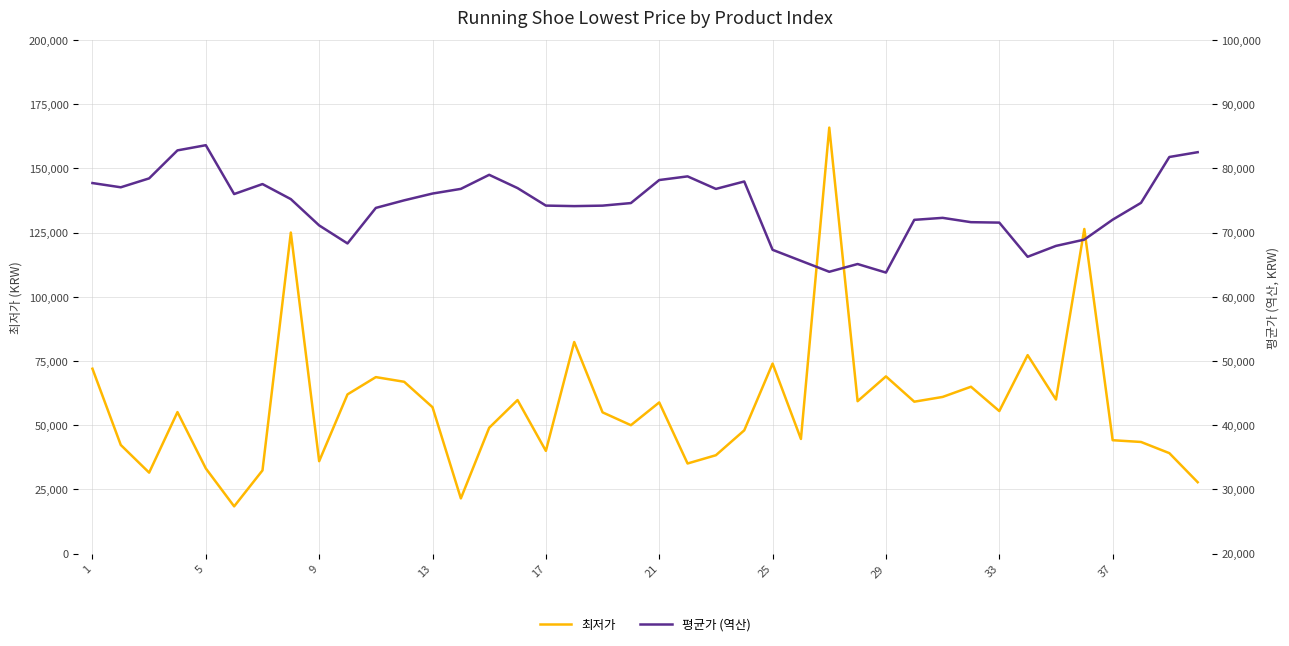

What are all the series names shown in the legend?

최저가, 평균가 (역산)